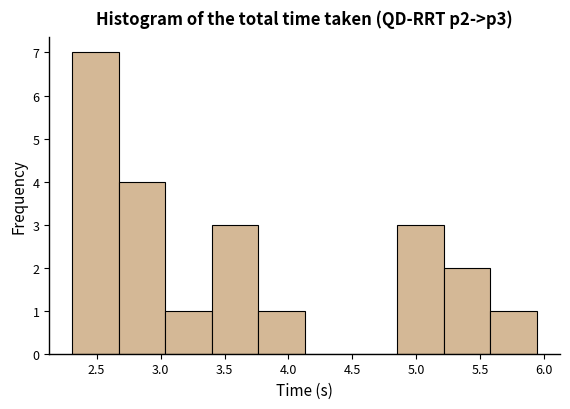

Which range on the x-axis has the tallest bar?

2.30 to 2.65